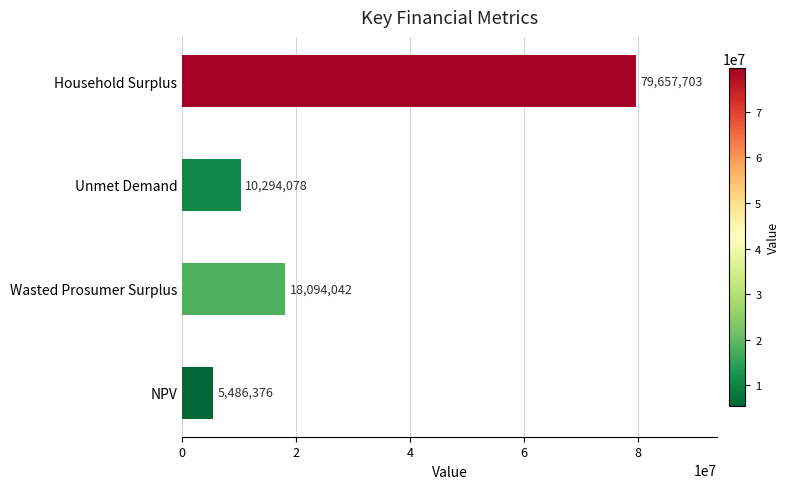

At which label is the value closest to 42572039?

Wasted Prosumer Surplus